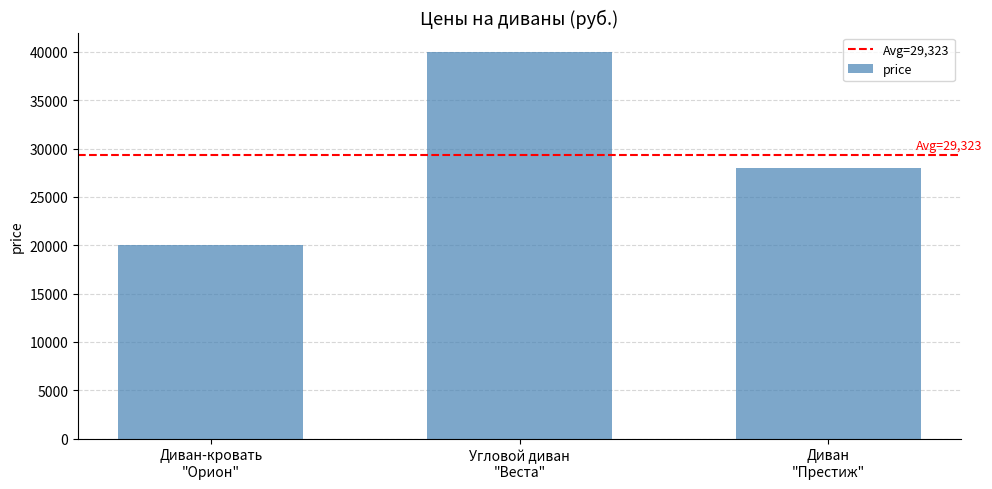

What is the label of the 2nd bar from the left?

Угловой диван
"Веста"